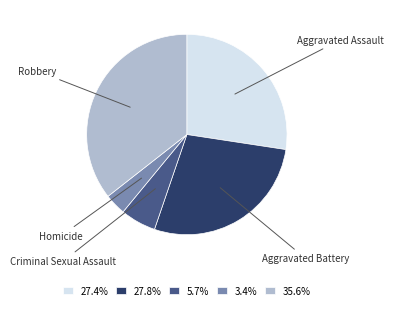

Is there any slice that represents more than half of the pie?

No